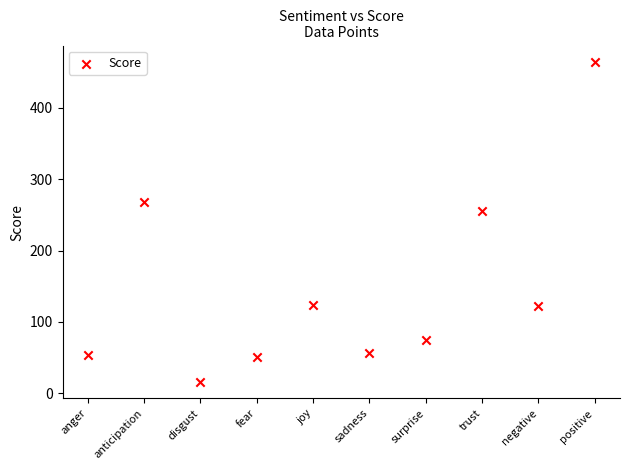

What is the average X value?

6